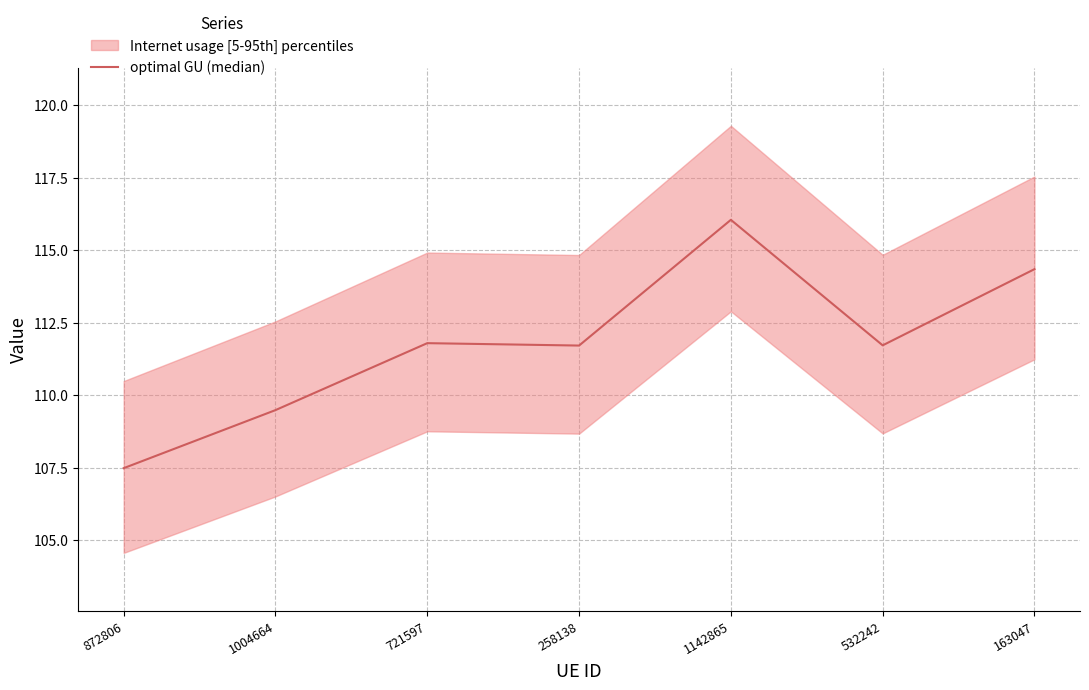

Reading right to left, list all the values displayed in this chart.

163047=114.3	532242=111.7	1142865=116.0	258138=111.7	721597=111.8	1004664=109.5	872806=107.5